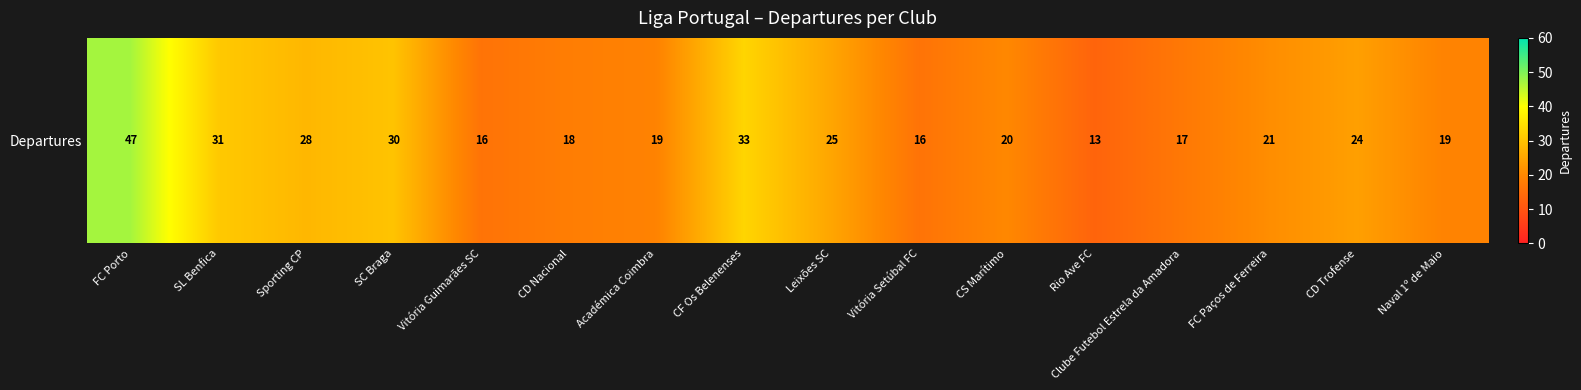

How many data points does each series have?

16